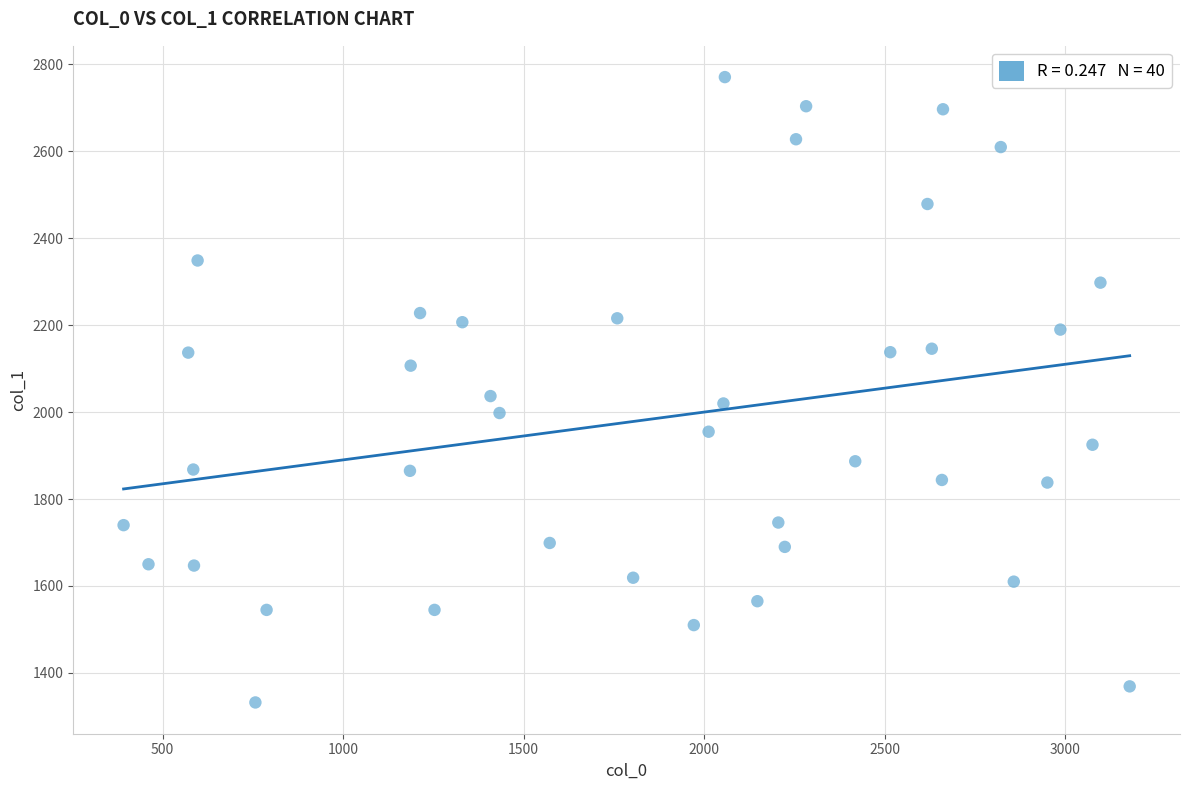

What is the range of X values (max minus min)?

2786